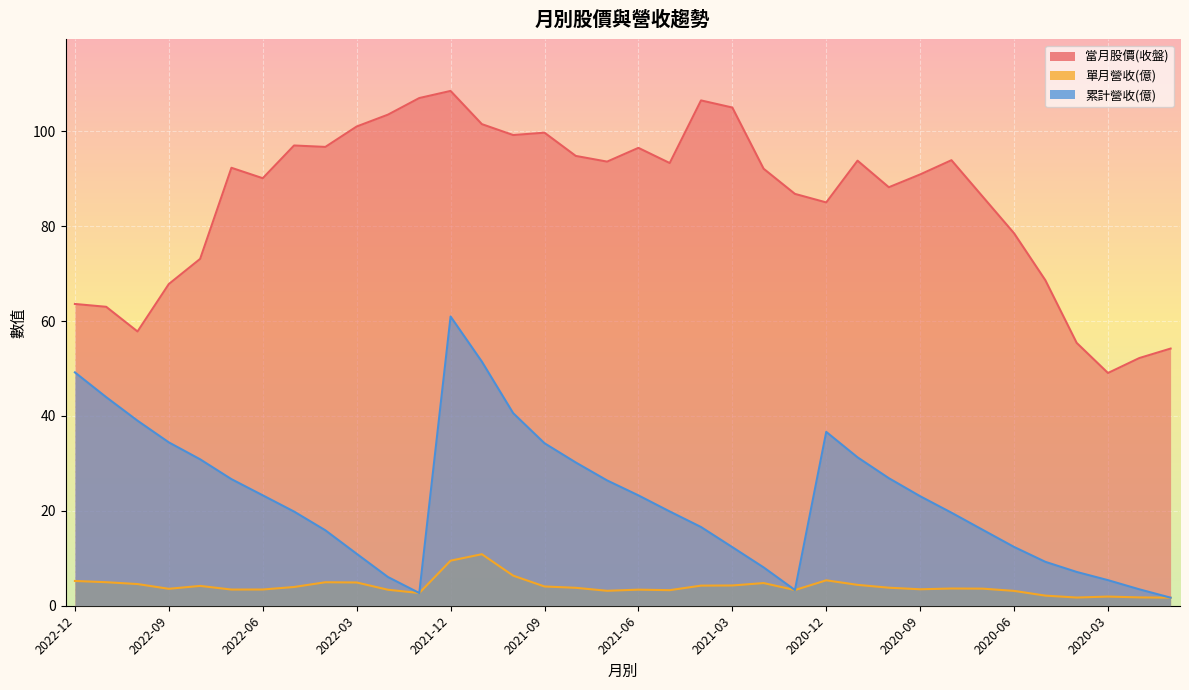

What position from the right is 2020-05?

5